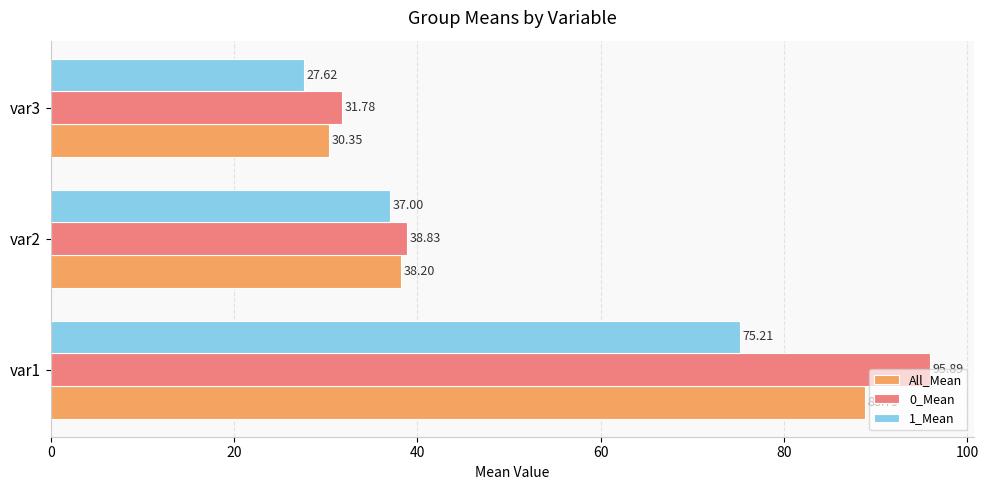

Which series changed the most between var1 and var3?

0_Mean